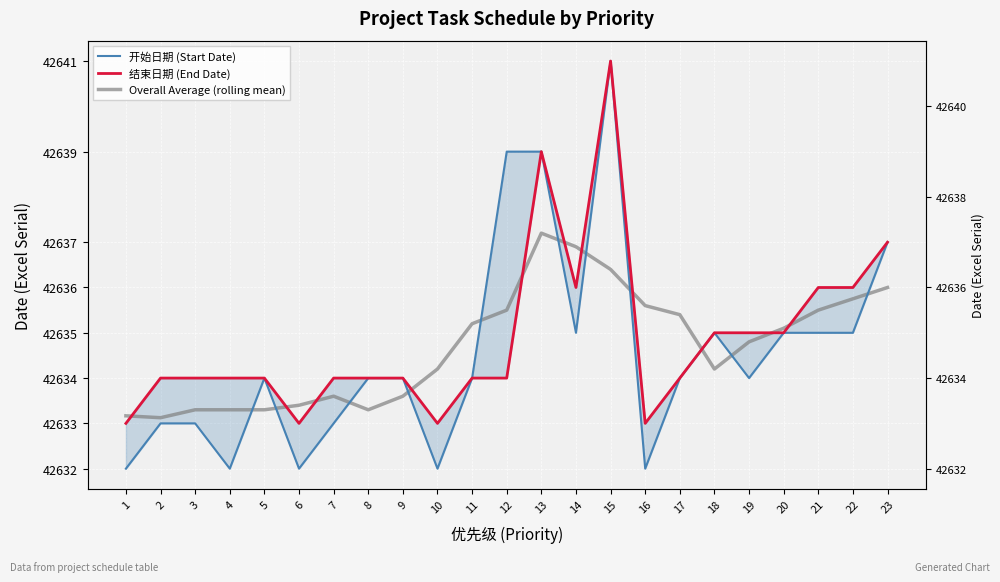

Read the 开始日期 (Start Date) value at 5.

42634.0